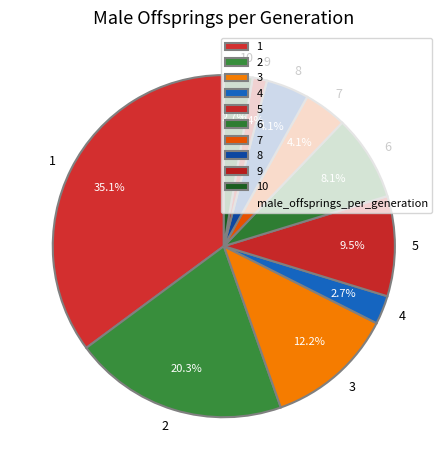

What is the smallest slice in the pie chart?

9